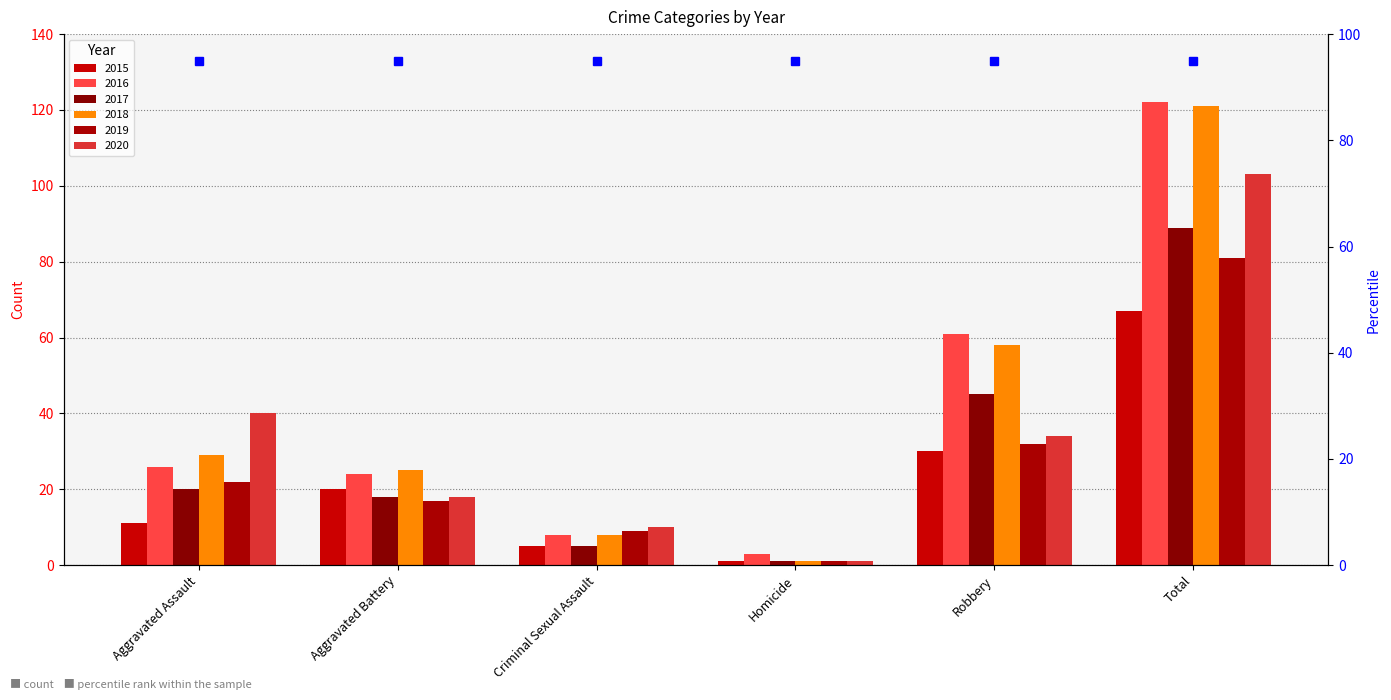

At which label is 2019 closest to 41?

Robbery